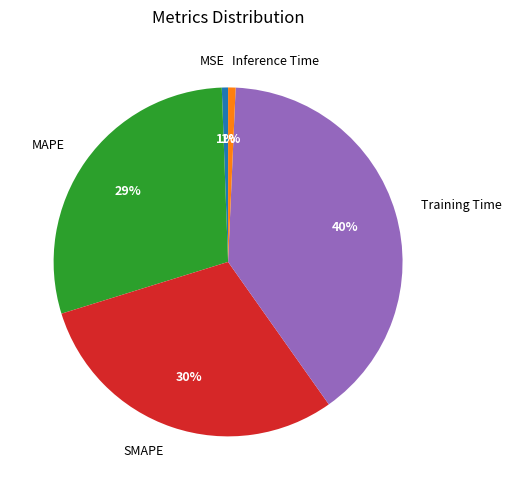

The Inference Time slice represents 1% of the pie. True or false?

True